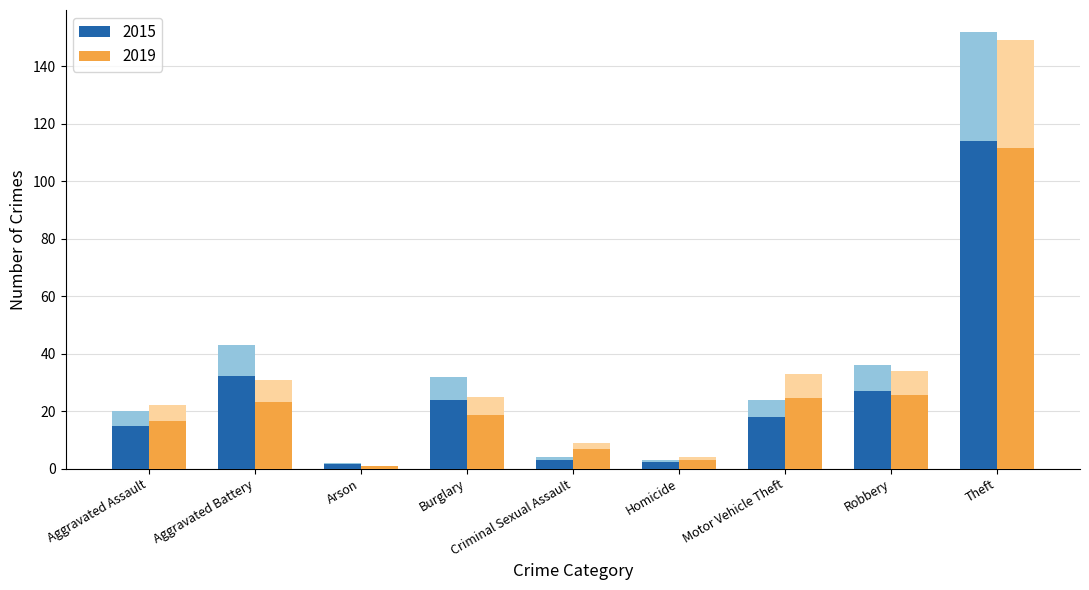

What is the smallest value displayed?

1